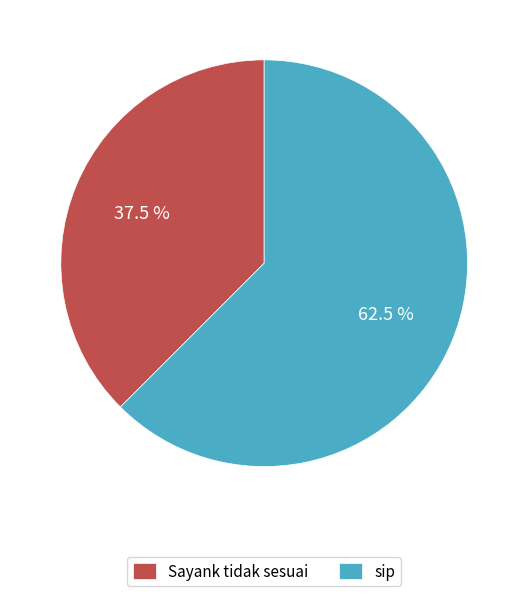

To the nearest percent, what is the difference between the Sayank tidak sesuai and sip slice percentages?

25%